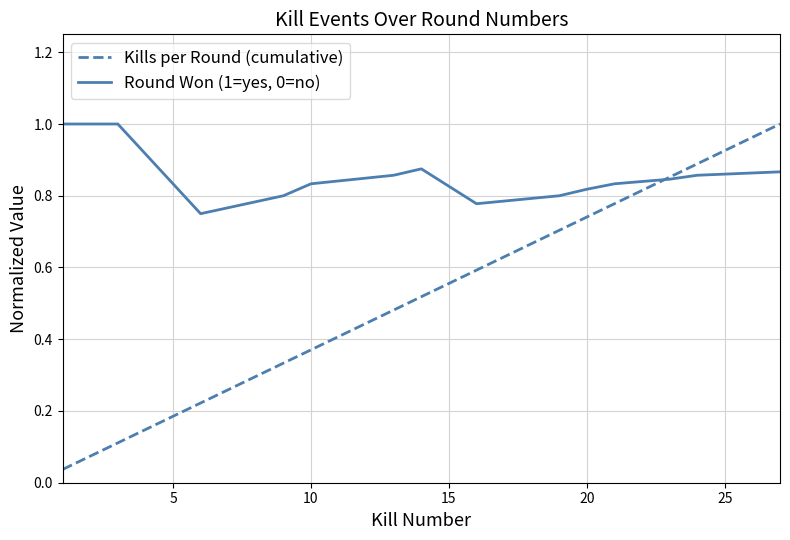

What is the highest value of the Round Won (1=yes, 0=no) series?

1.0